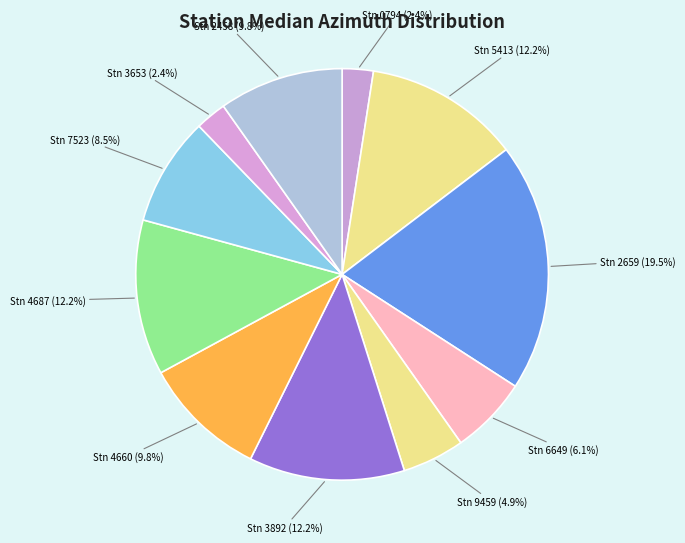

Which slice is the largest?

Stn 2659 (19.5%)